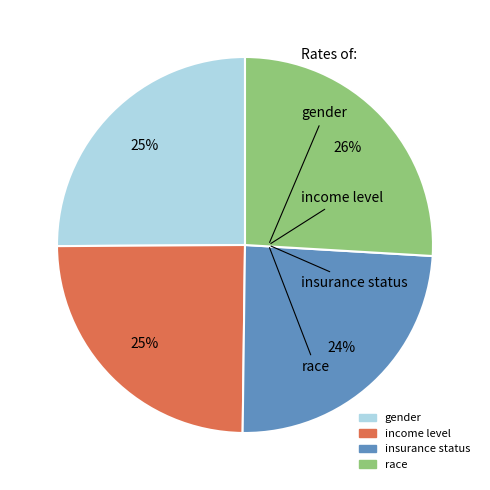

To the nearest percent, what is the average slice percentage?

25%